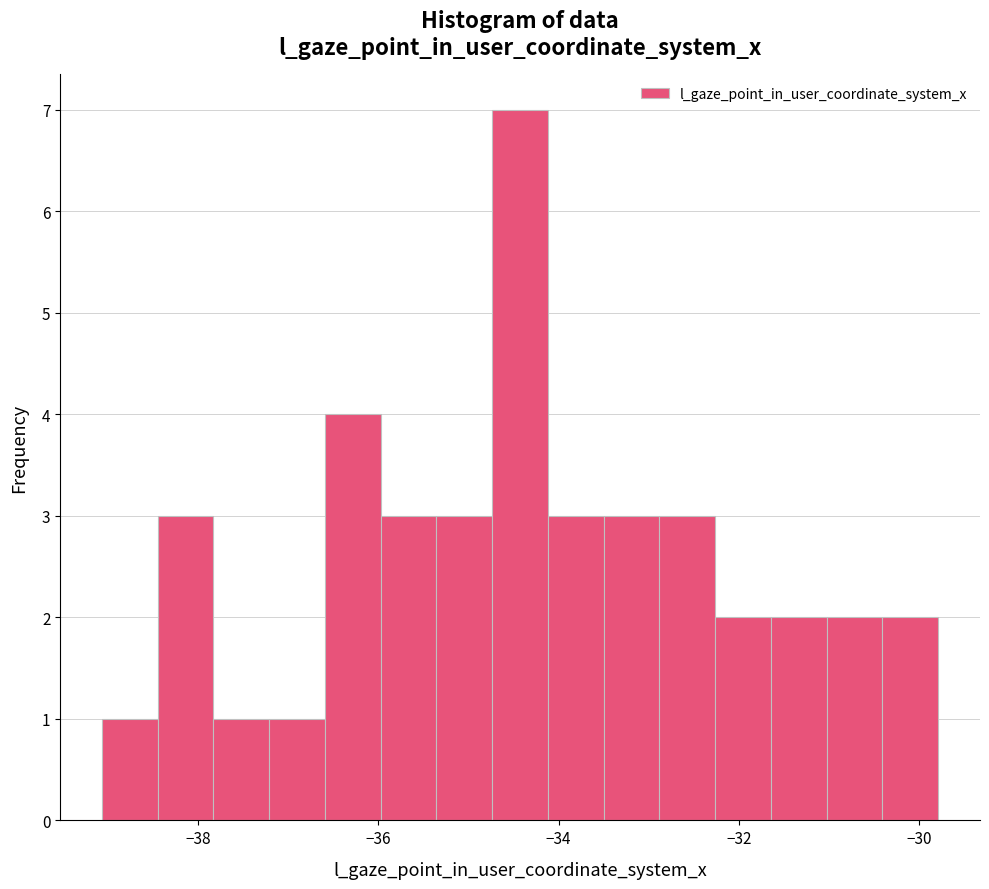

Read against the x-axis, roughly where is the centre of the tallest bar?

-34.4